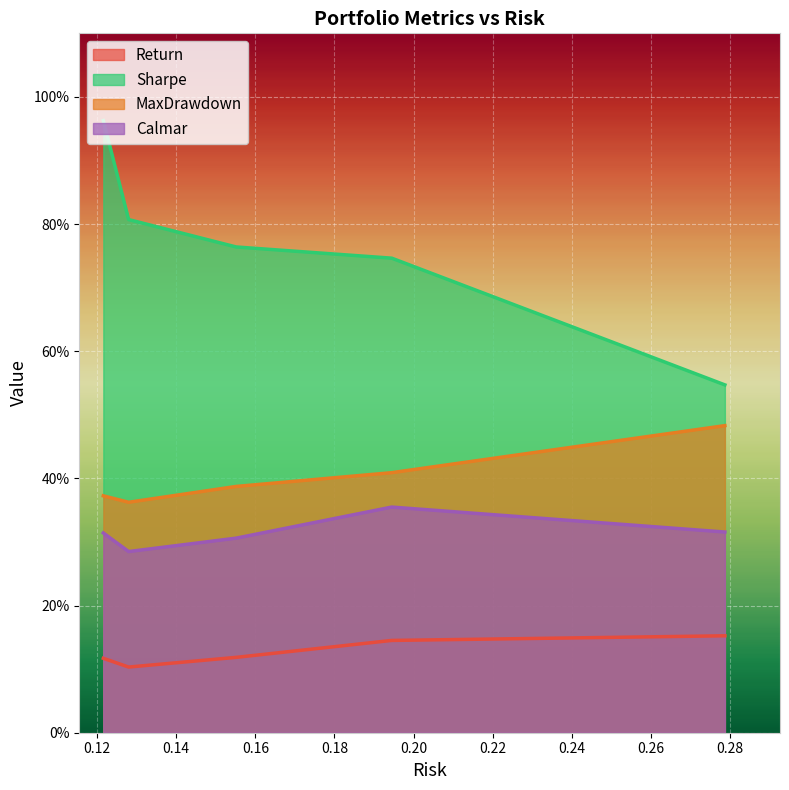

What is the value of the Calmar point at the 1st from the left?

0.3